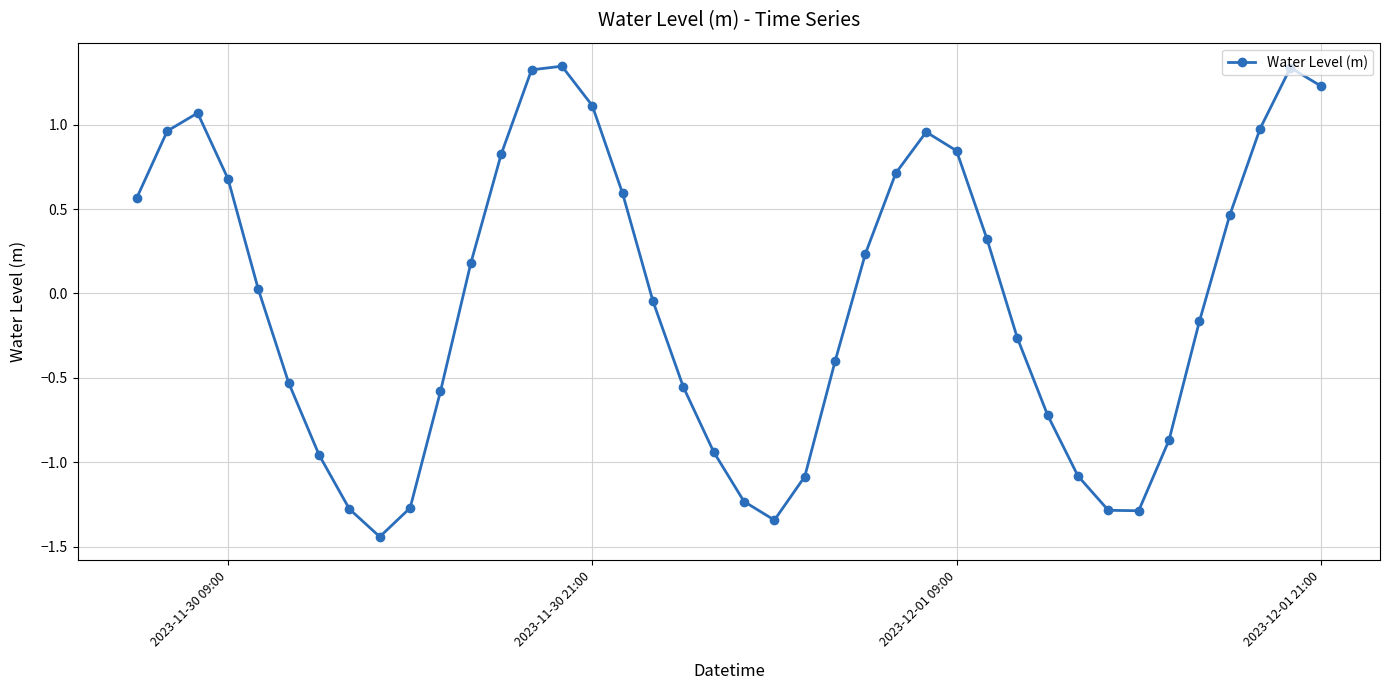

How many points are lower than both their immediate neighbors (excluding endpoints)?

3